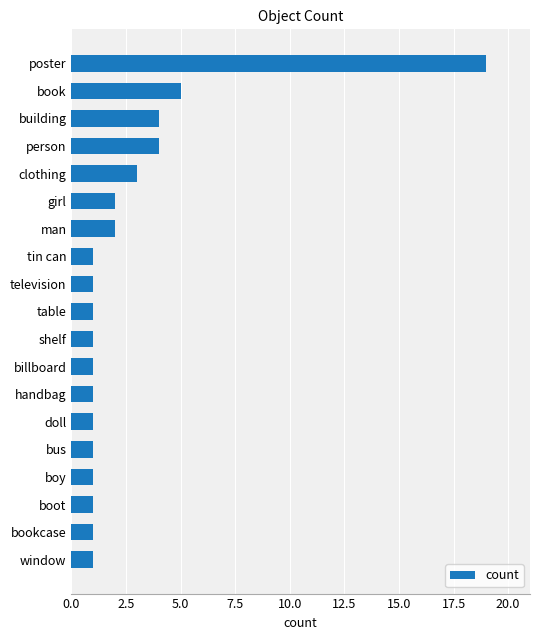

Is it true that the value at building is 2?

False